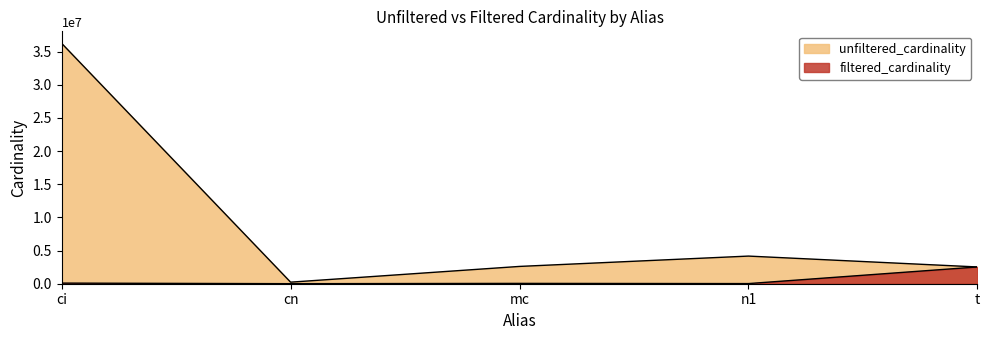

Is the value of unfiltered_cardinality at t greater than the value of filtered_cardinality at ci?

Yes